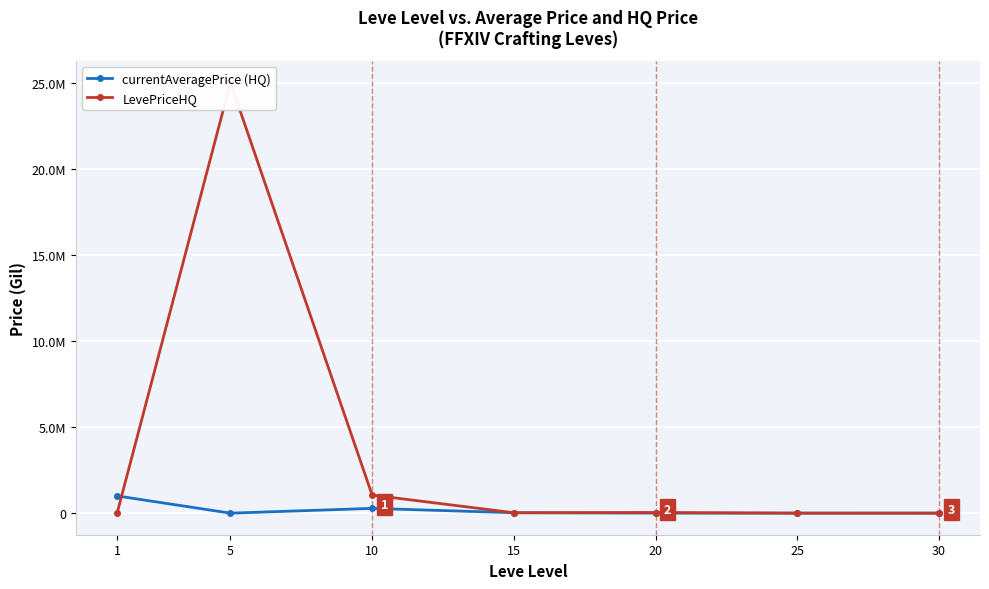

Between 15 and 25, which series saw the biggest shift?

currentAveragePrice (HQ)